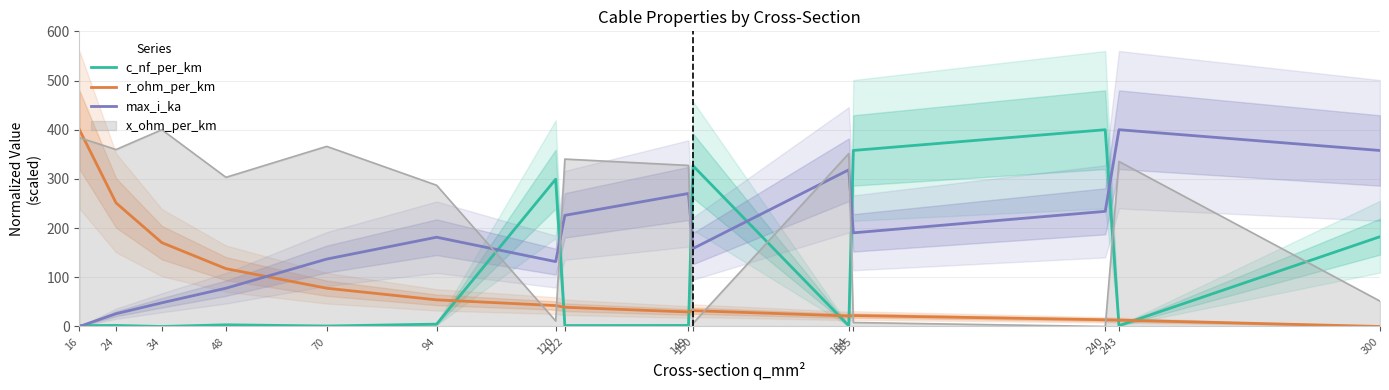

True or false: r_ohm_per_km has more than 0 interior local peaks.

True